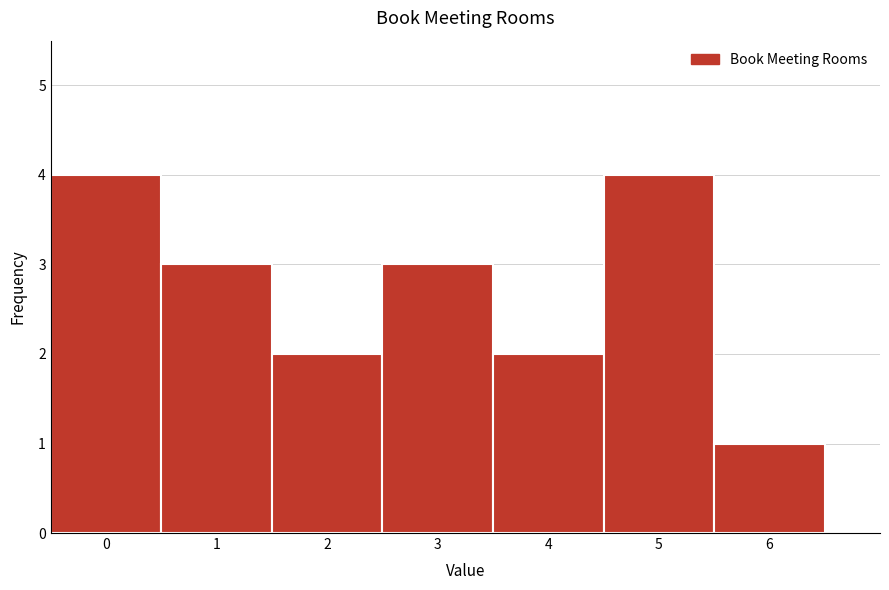

Reading left to right, transcribe this chart: for each bar, give the range it covers on the x-axis and its height. The values are not printed on the chart, so give them approximately, as read against the axis.

-0.5 to 0.5: 4
0.5 to 1.5: 3
1.5 to 2.5: 2
2.5 to 3.5: 3
3.5 to 4.5: 2
4.5 to 5.5: 4
5.5 to 6.5: 1